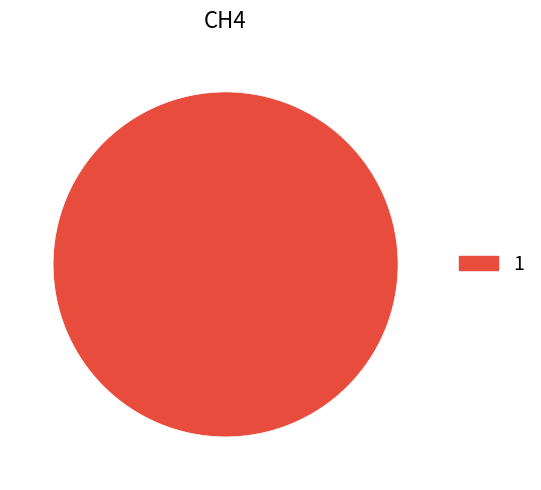

What is the majority slice?

1